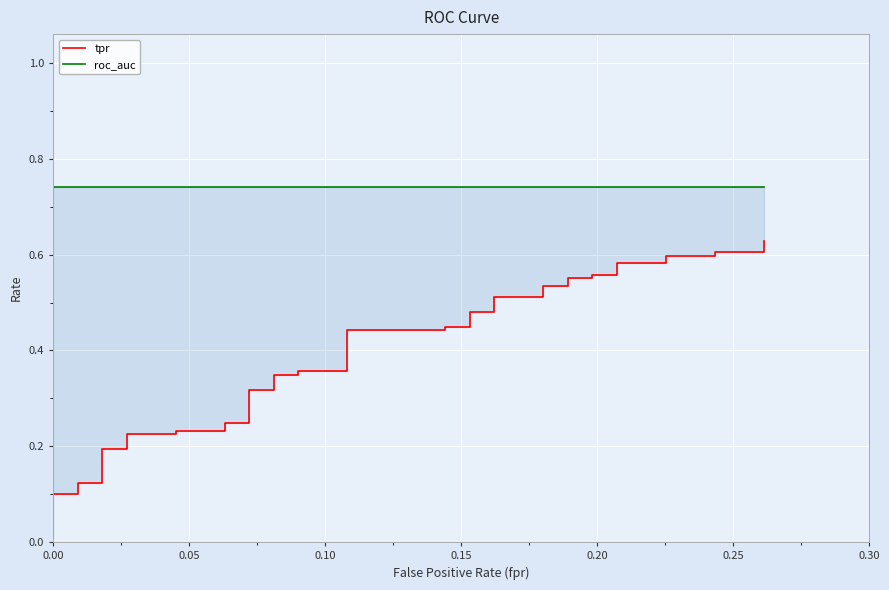

What is the sum of all tpr values?

15.6